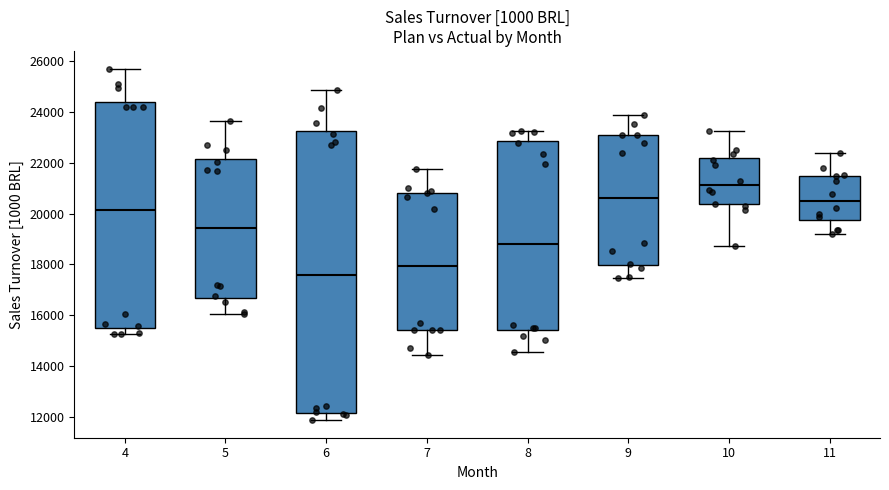

Which box has the lowest median line?

6